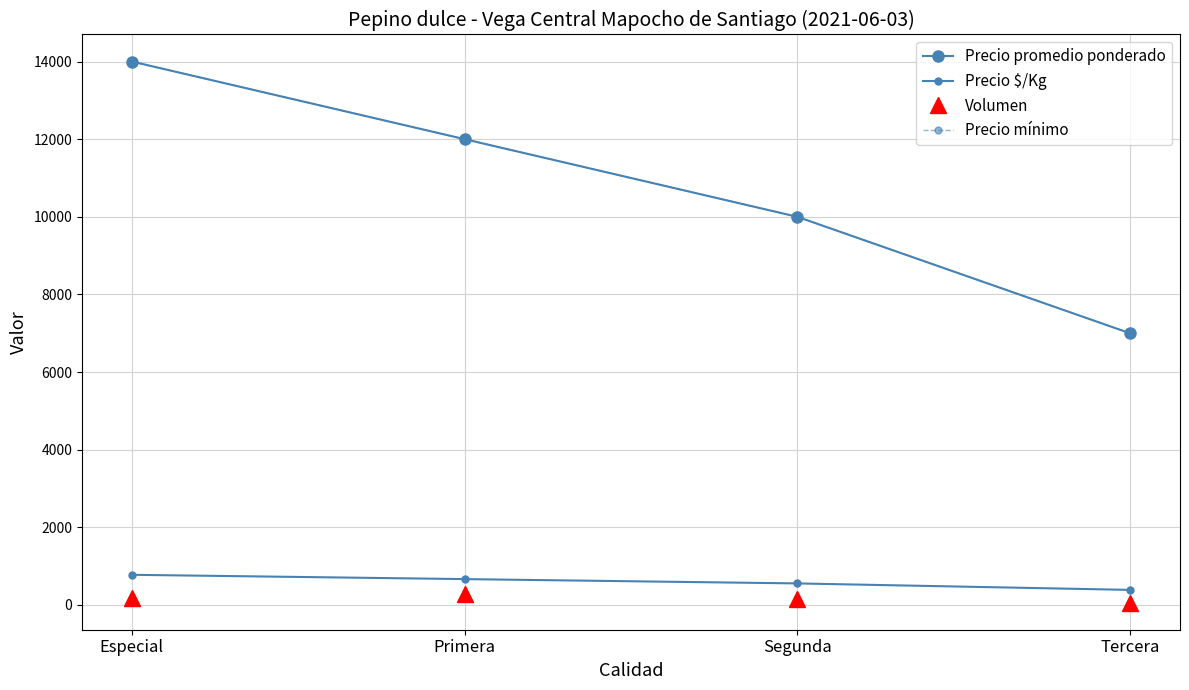

Reading left to right, transcribe all the data shown in this chart.

Precio promedio ponderado: 14000	12000	10000	7000
Precio $/Kg: 778	667	556	389
Volumen: 190	280	160	60
Precio mínimo: 14000	12000	10000	7000